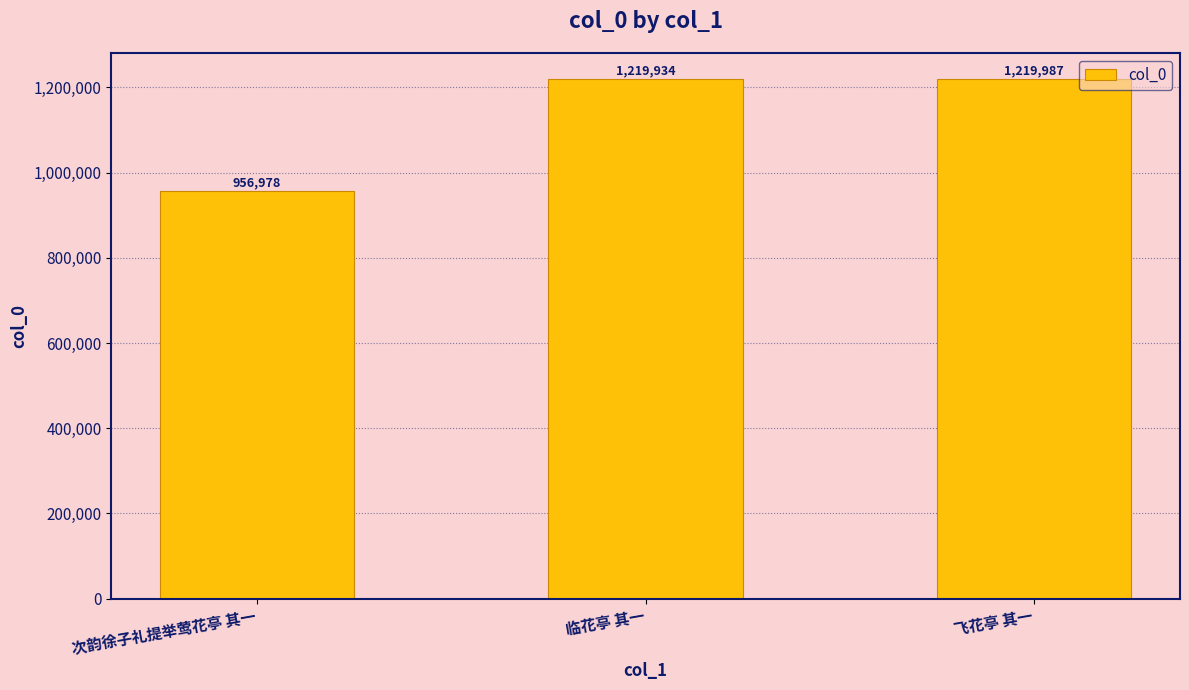

What value does the data have at 次韵徐子礼提举莺花亭 其一, to the nearest 50?

957000